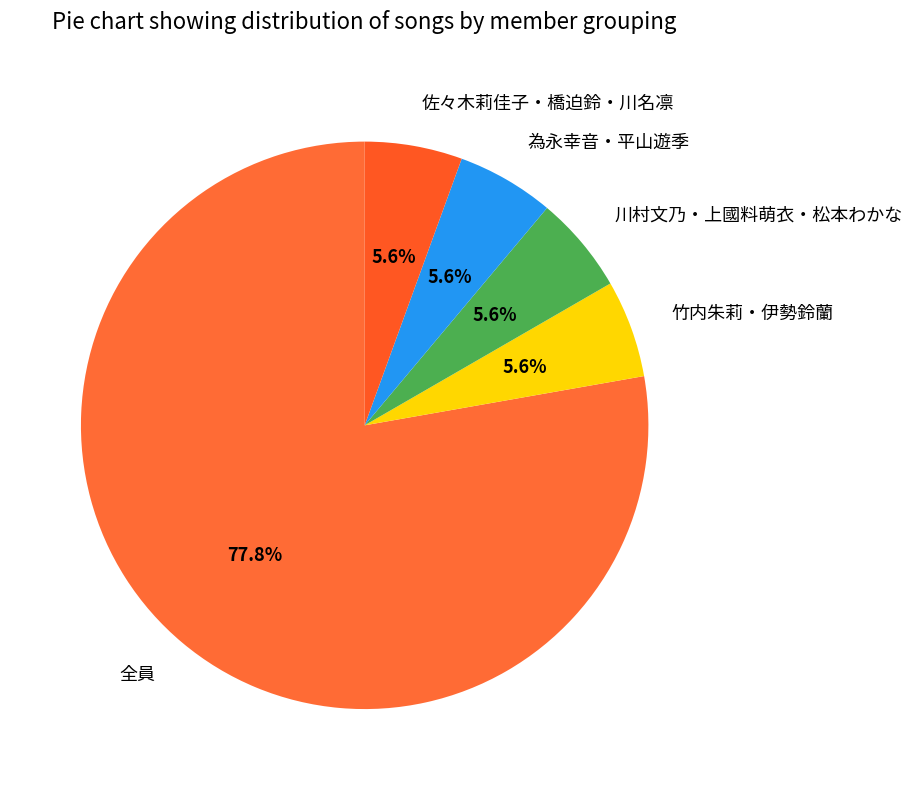

How much of the chart is everything except 為永幸音・平山遊季?

94.4%